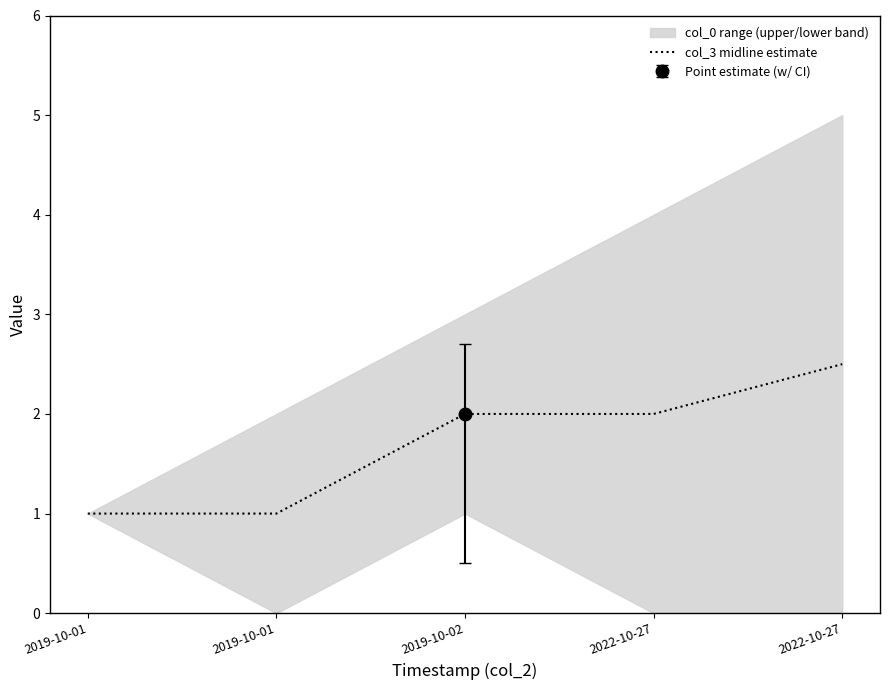

Is it true that the value at 2022-10-27 is 4.3?

False